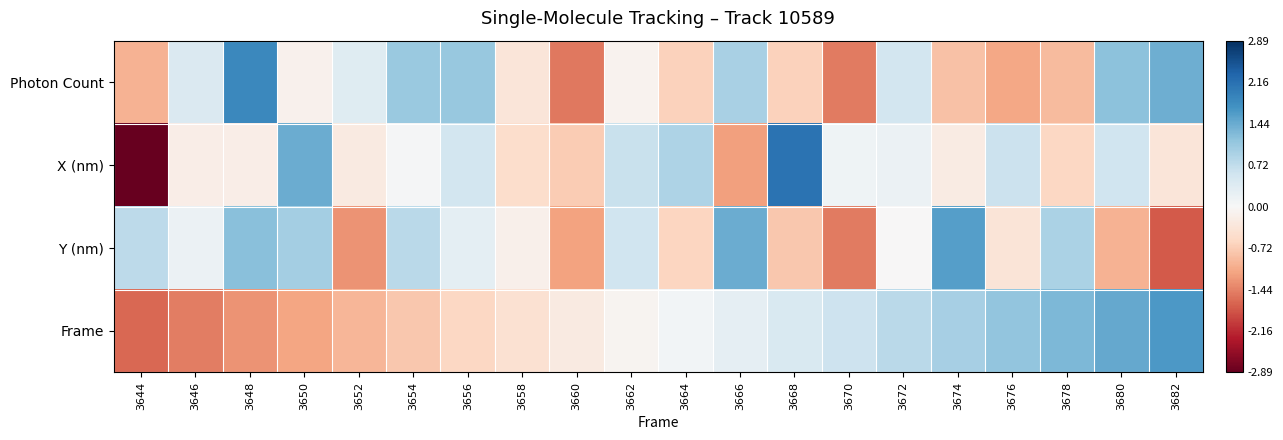

What is the smallest value displayed?

-2.9